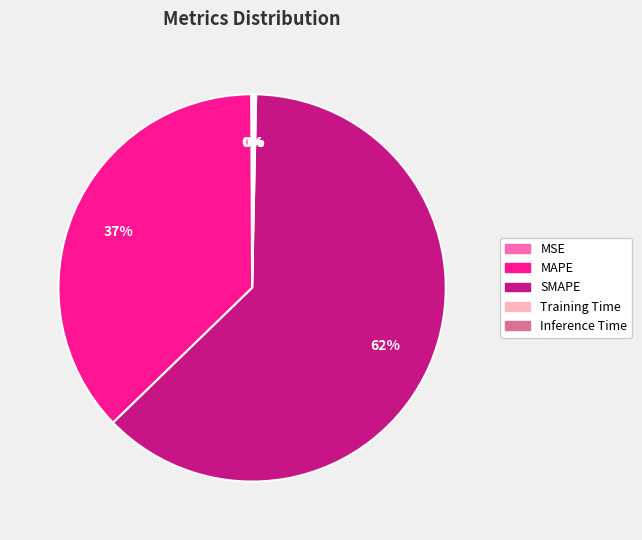

Which category has the biggest portion of the pie?

SMAPE